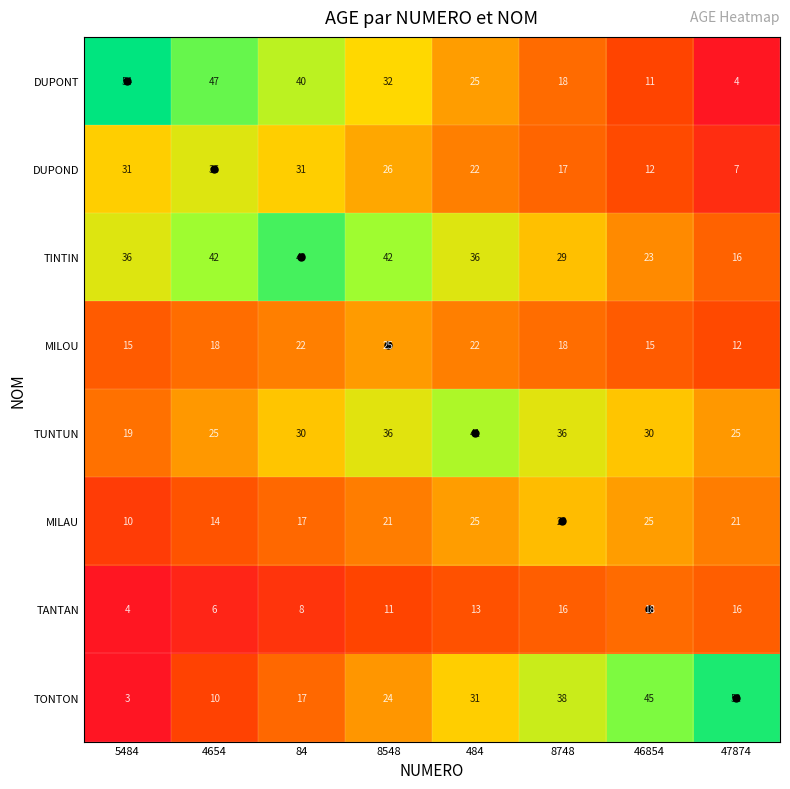

At which label is DUPONT closest to 29?

8548